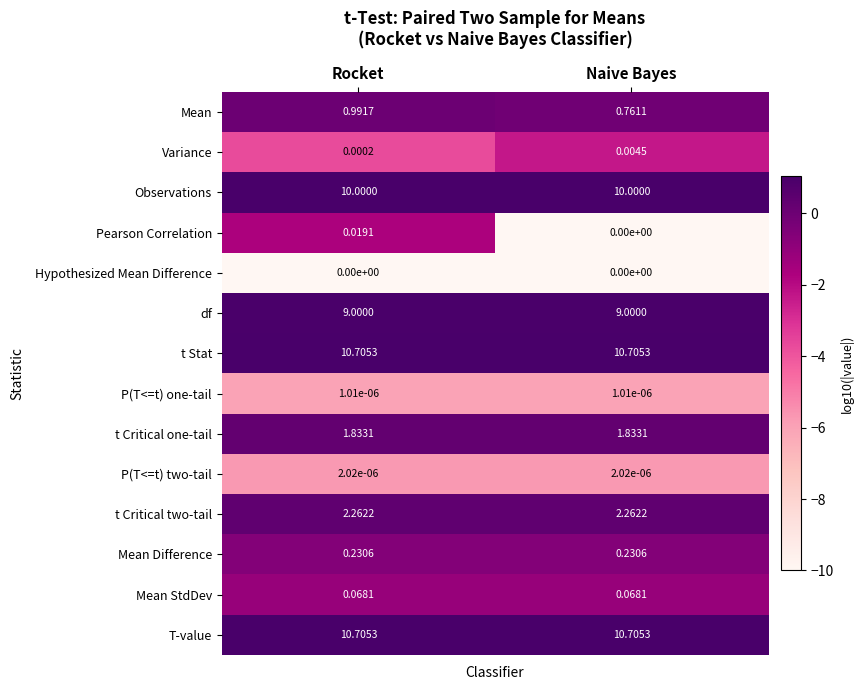

At which category is the sum across all series the highest?

Rocket